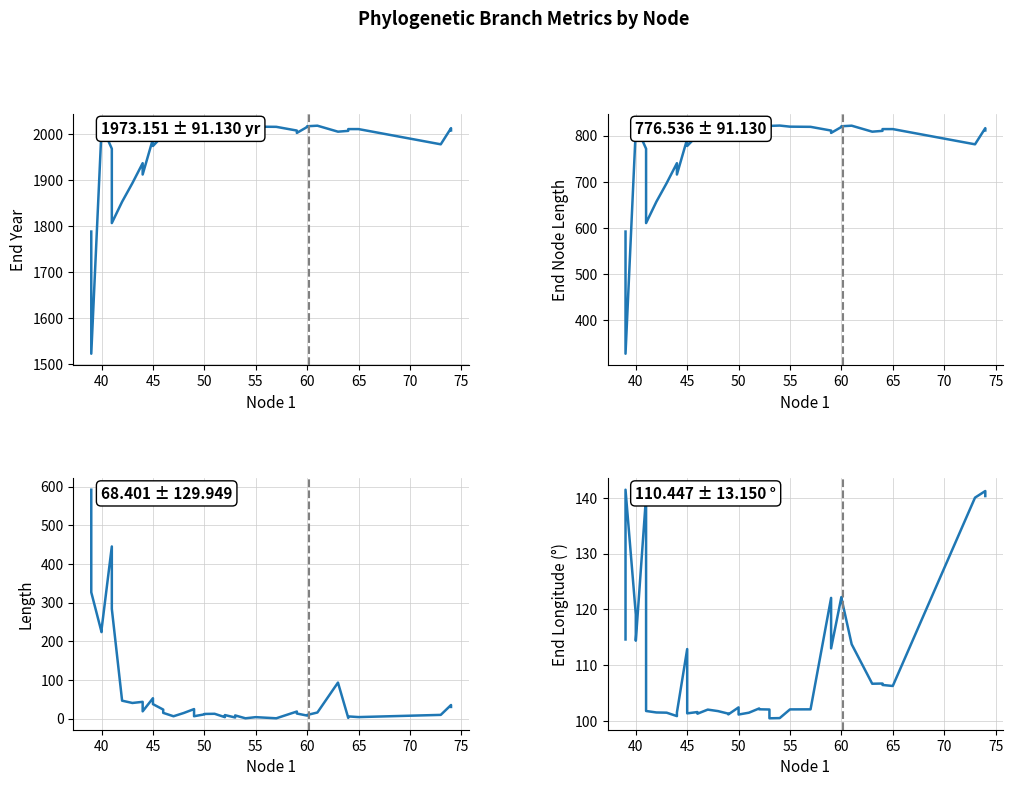

Does the chart display data point markers on the line(s)?

No